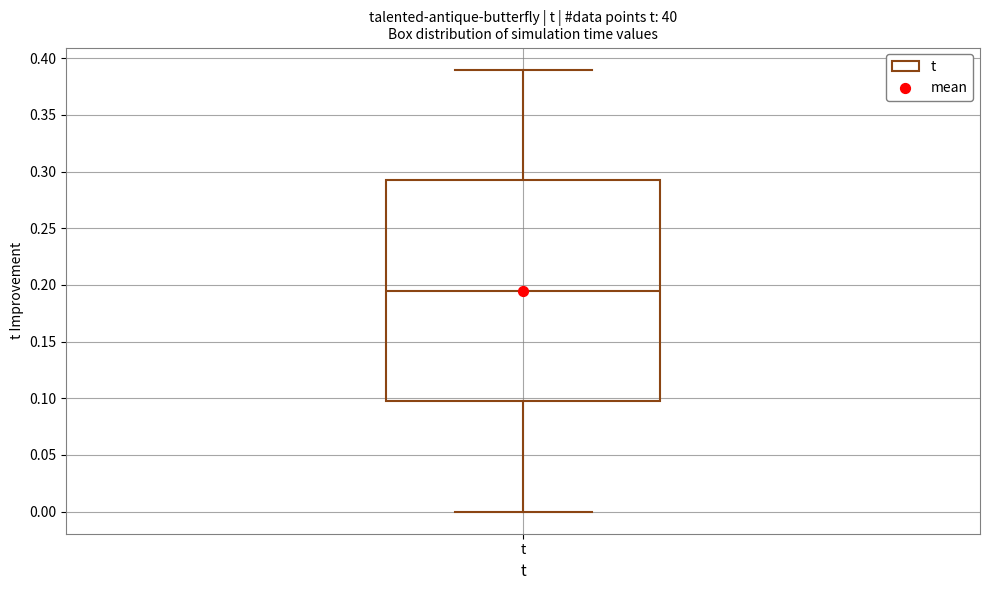

Read this box plot against the y-axis: the position of the median line, the range covered by the box, and the ends of both whiskers. The values are not printed on the chart, so give them approximately, as read against the axis.

median 0.195, box 0.100 to 0.295, whiskers 0.000 to 0.390